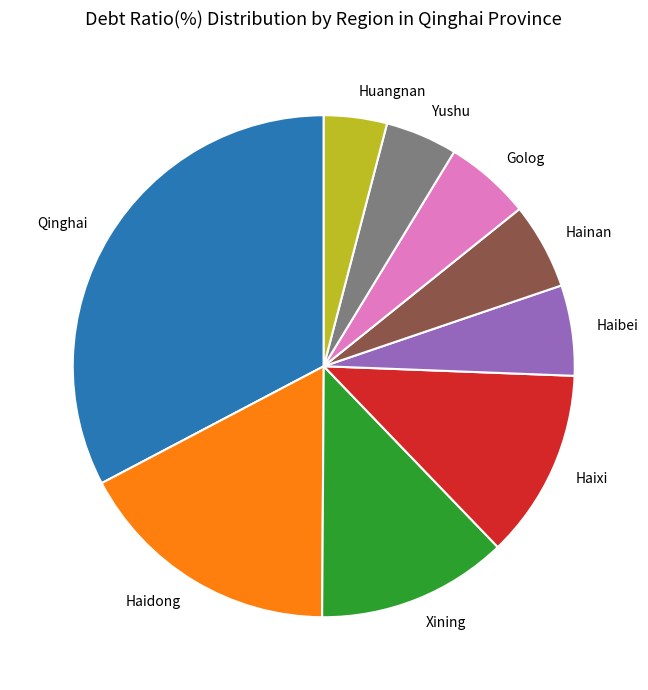

Do Haibei and Qinghai together represent more than half of the pie?

No